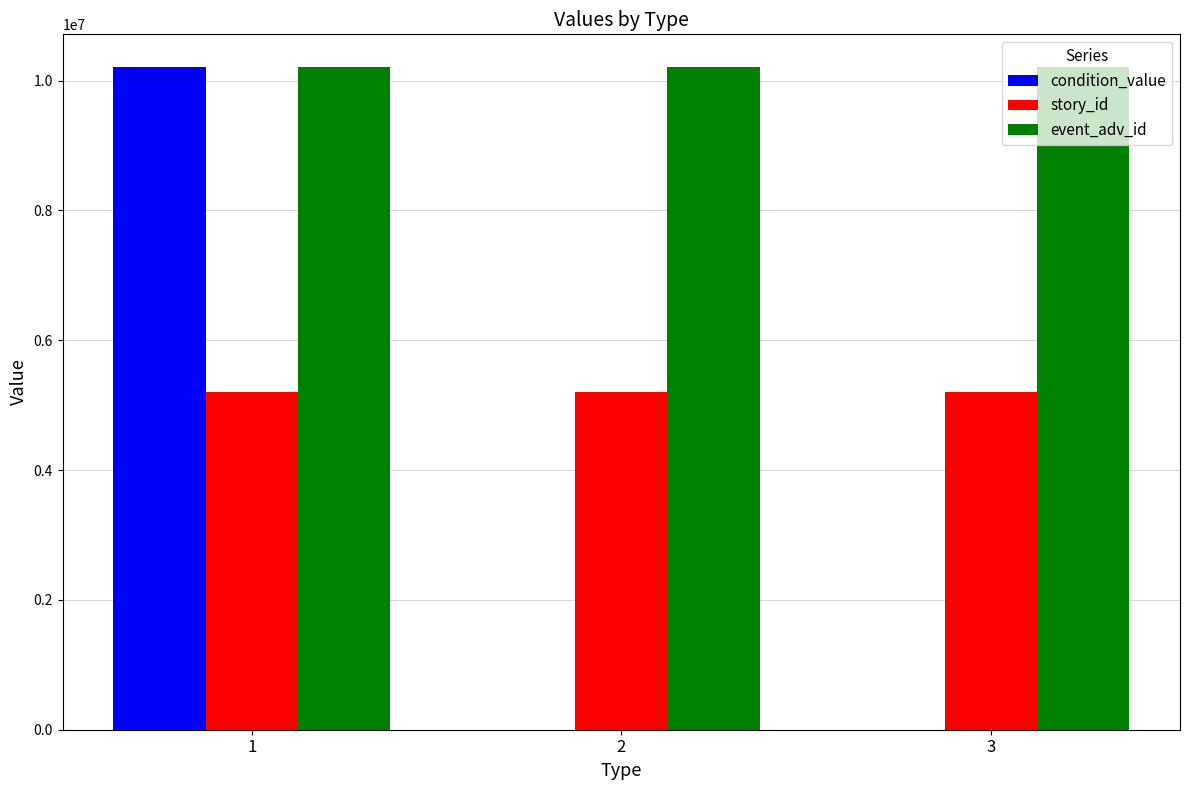

The value of condition_value at 1 is 15389523. True or false?

False